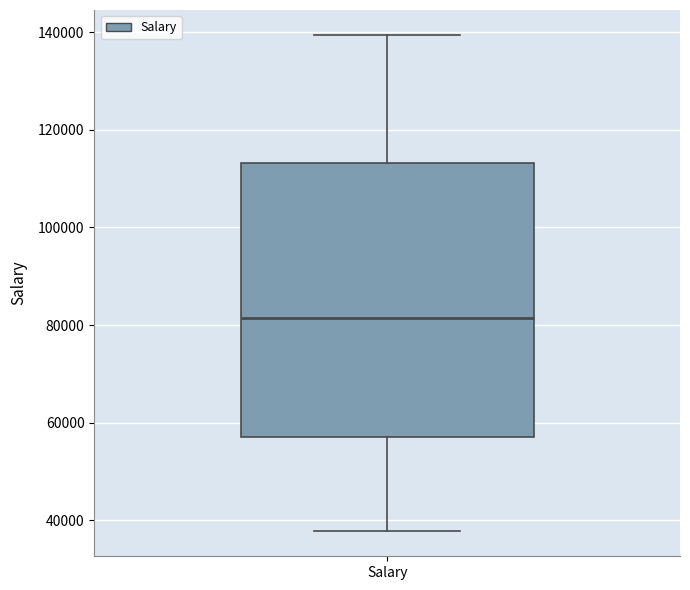

Transcribe this box plot: give where the median line is, the range the box spans, and where the two whiskers end, as read against the y-axis. The values are not printed on the chart, so give them approximately, as read against the axis.

median 82000, box 58000 to 114000, whiskers 38000 to 140000